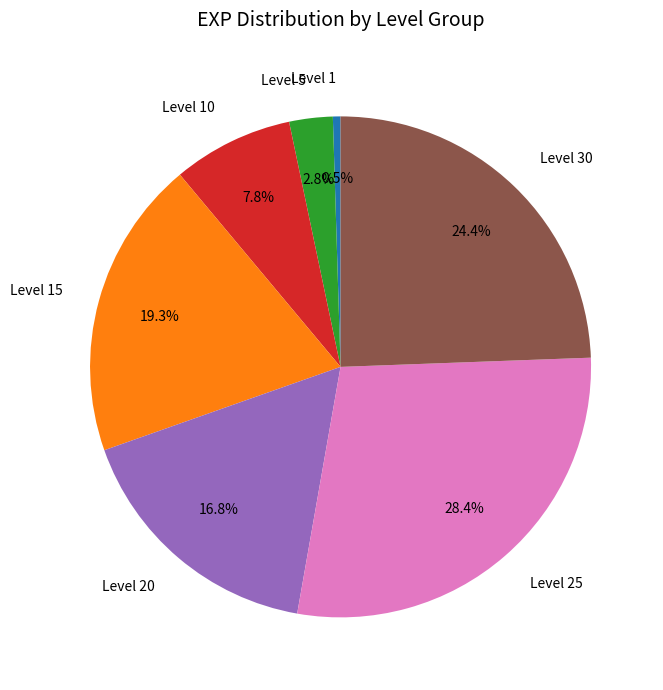

Is the sum of Level 30 and Level 20 greater than half?

No